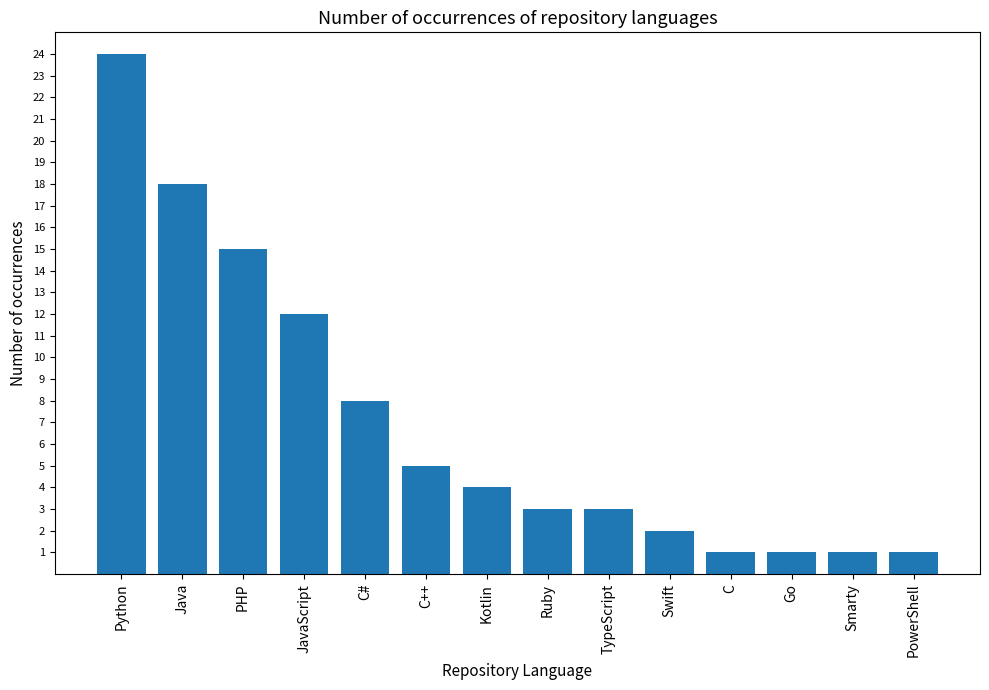

Which category has the highest value across all series?

Python